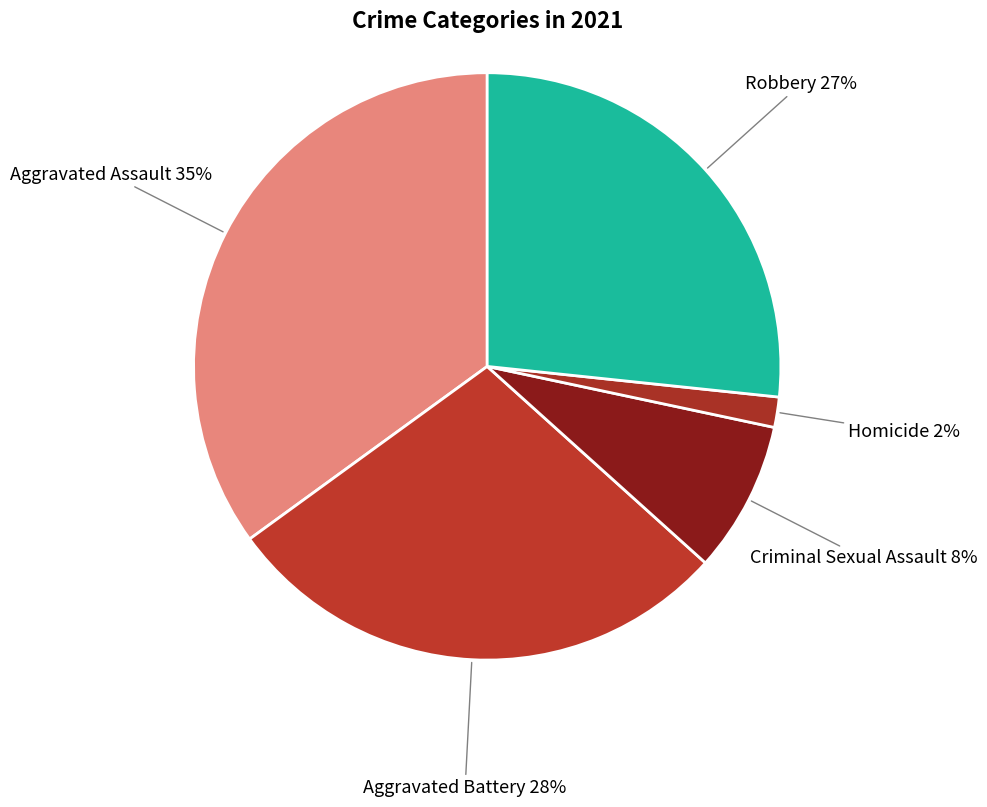

How many slices are in this pie chart?

5